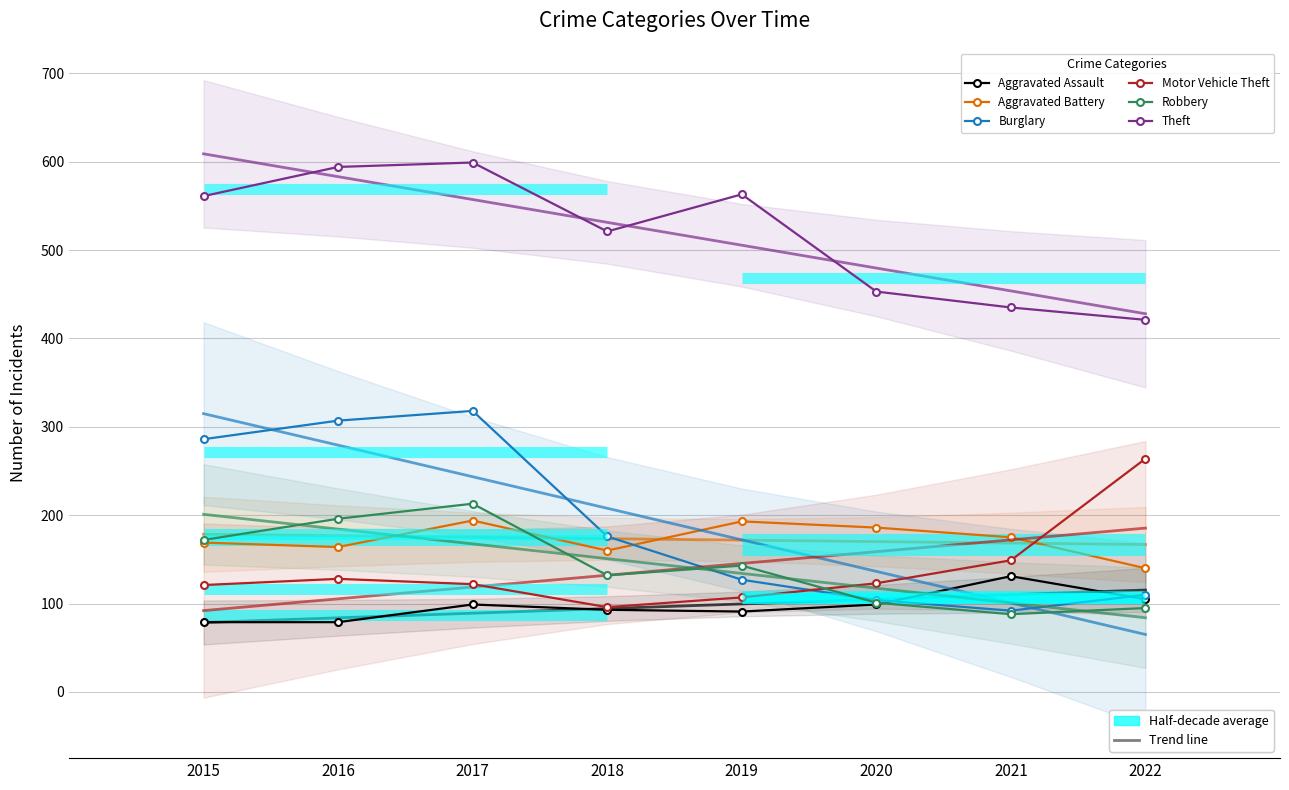

At how many categories does at least one series exceed 390?

8